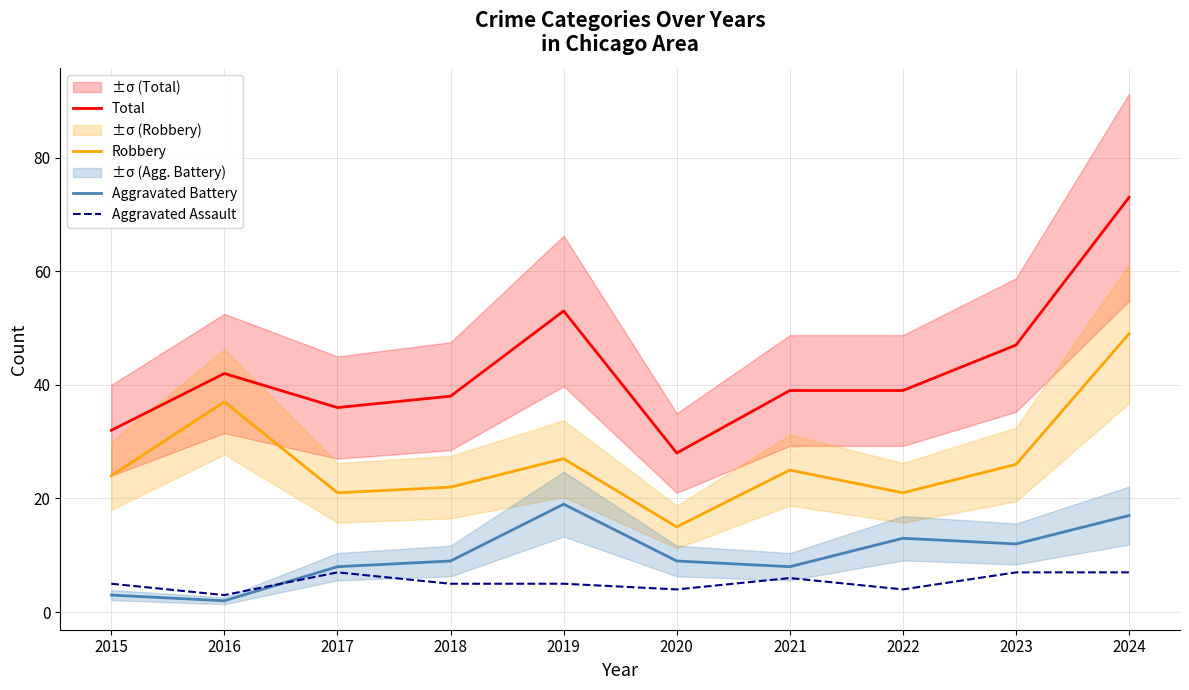

True or false: Aggravated Battery and Robbery cross at least once.

False